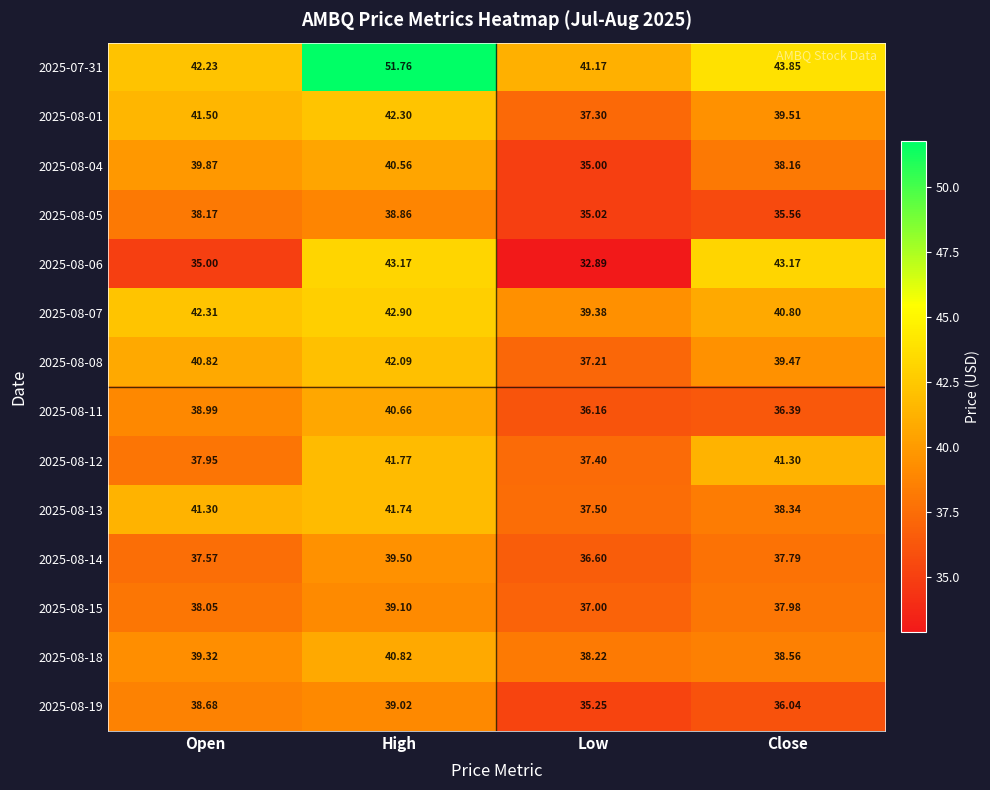

At which label is 2025-08-07 closest to 41?

Close